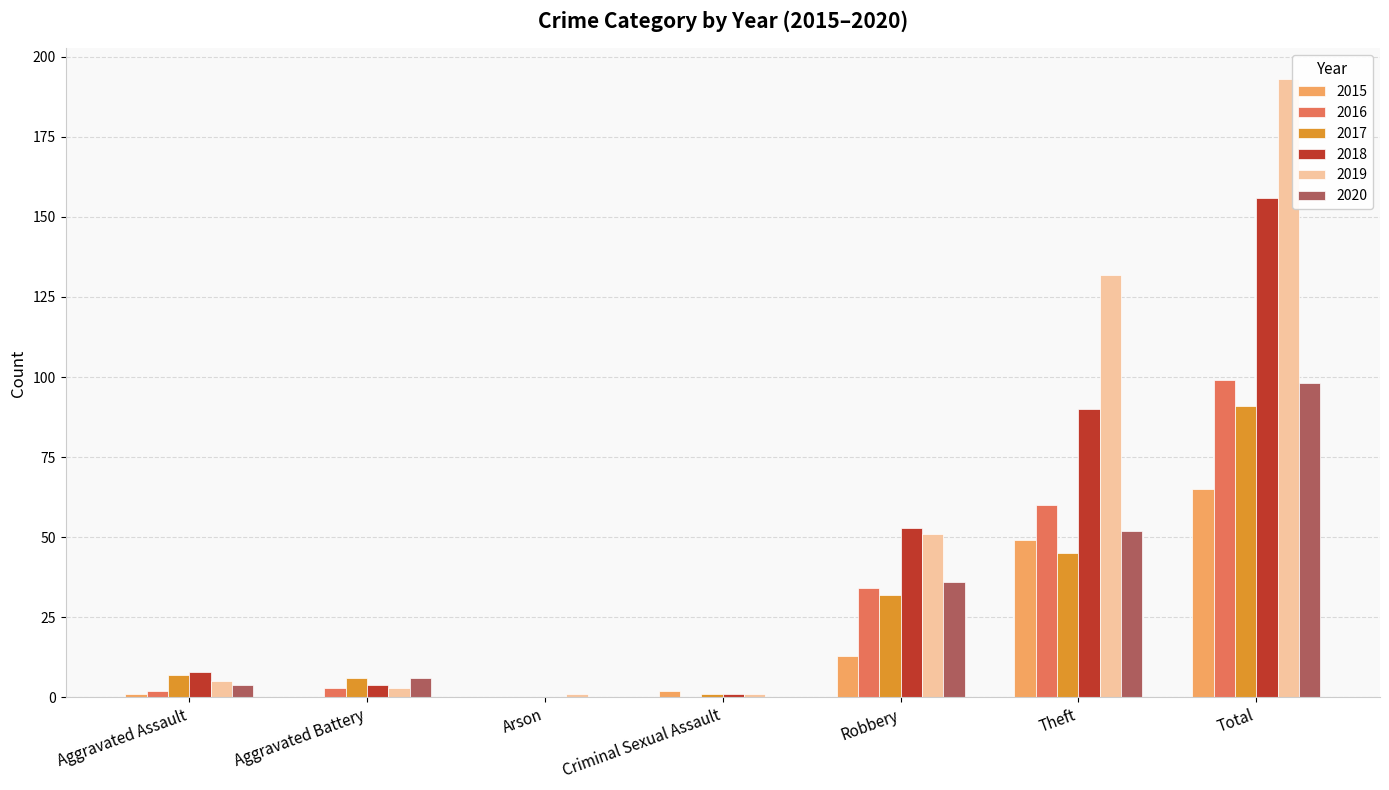

How many categories are shown in the chart?

7